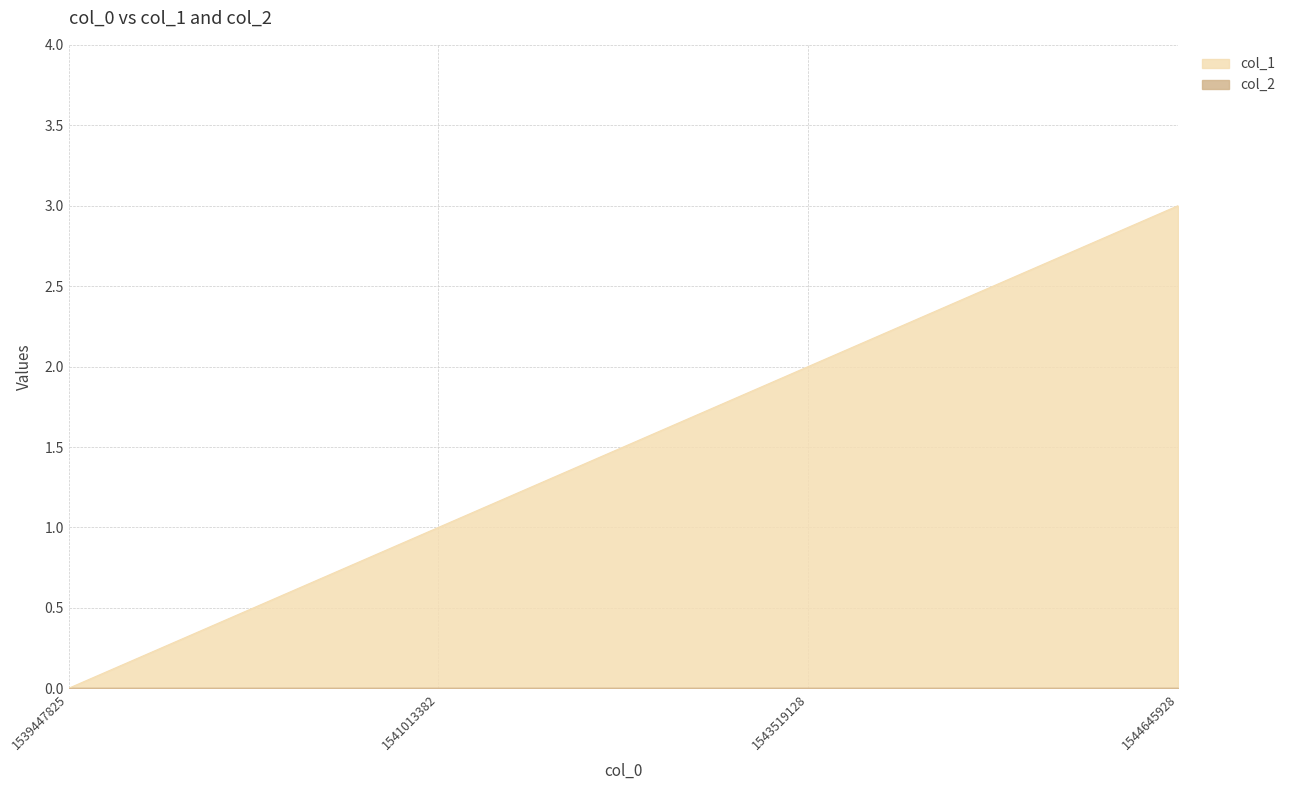

Rank the categories by value from highest to lowest.

1544645928, 1543519128, 1541013382, 1539447825